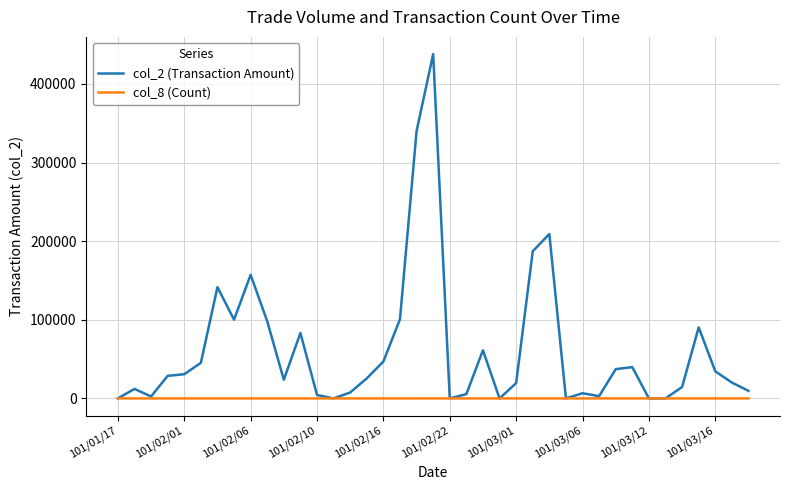

List the series in order of their peak value, highest first.

col_2 (Transaction Amount), col_8 (Count)